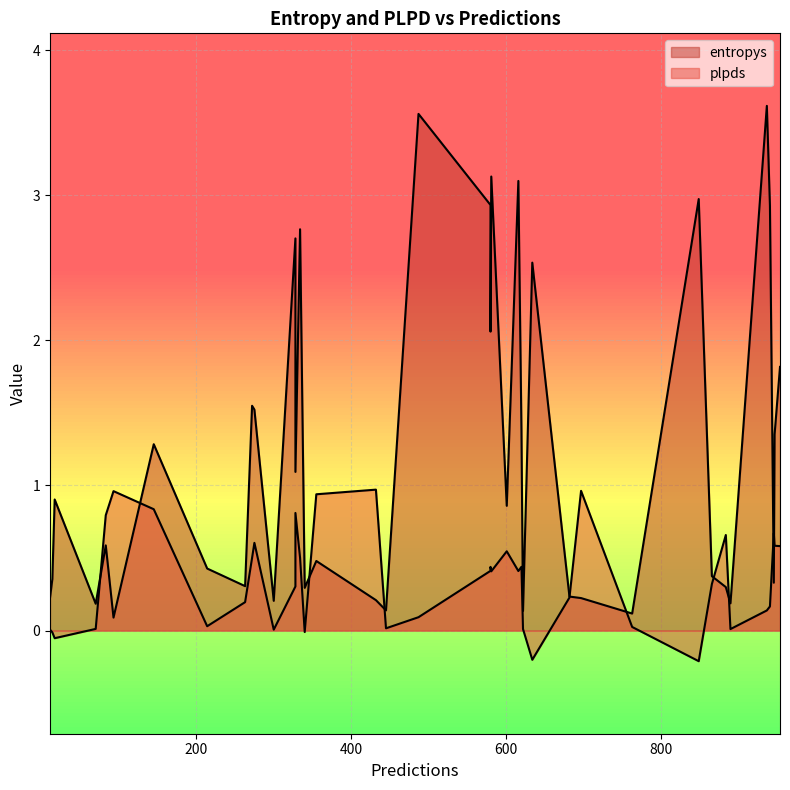

Where is the first local maximum for entropys?

1